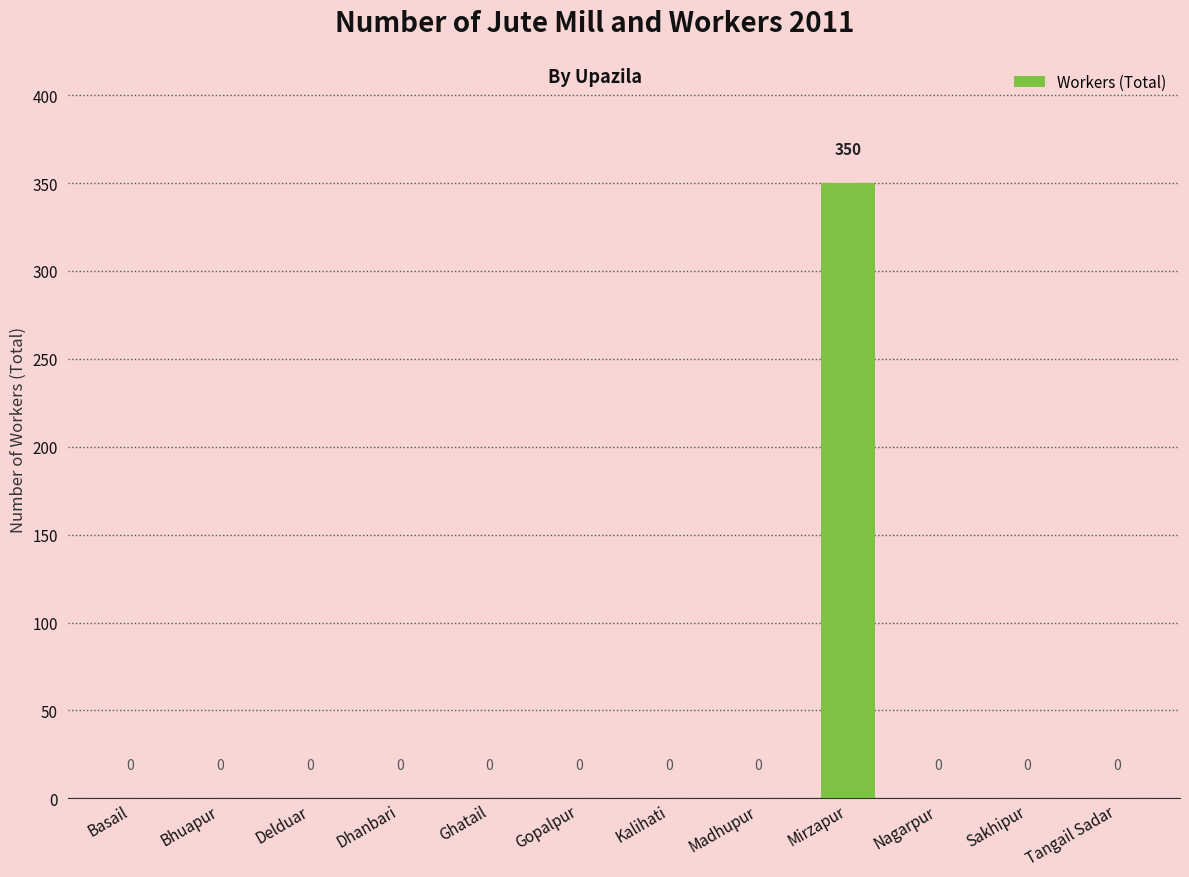

At which category does the chart reach its peak across all series?

Mirzapur